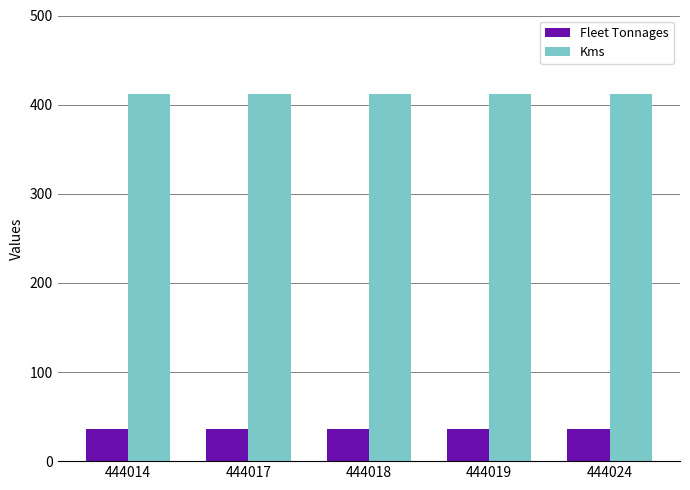

What is the value of the Fleet Tonnages bar at the 5th from the left?

36